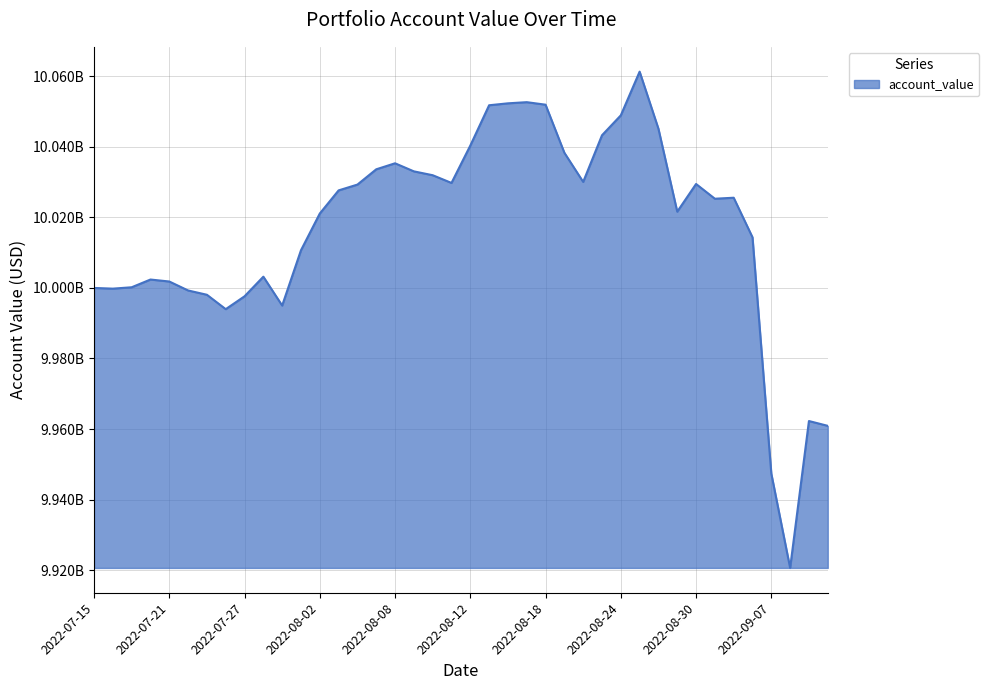

Does the chart display data point markers on the line(s)?

No